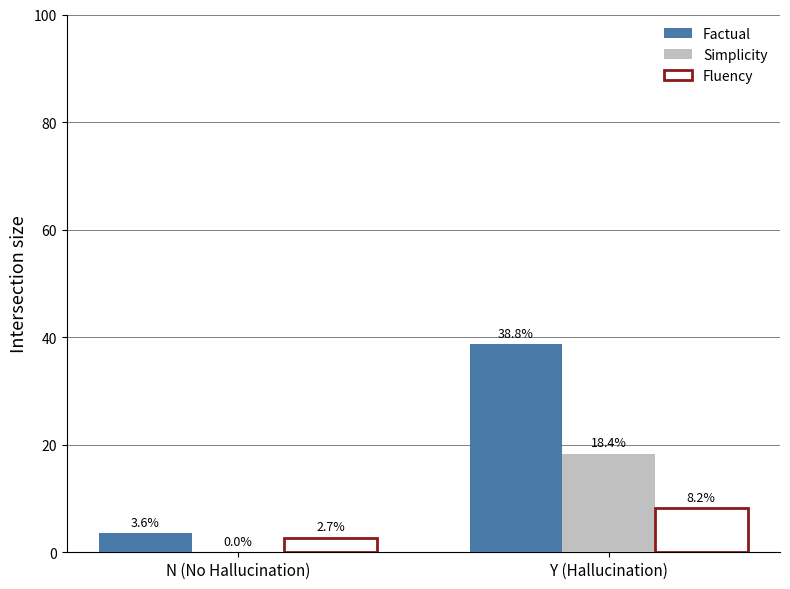

What is the average value of the Simplicity series?

9.2